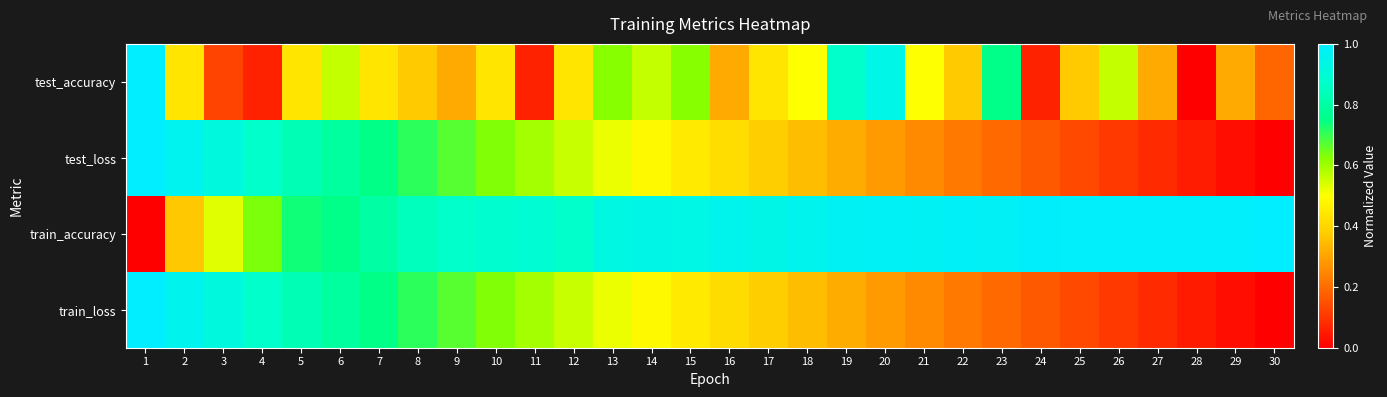

Which category has the lowest value across all series?

28